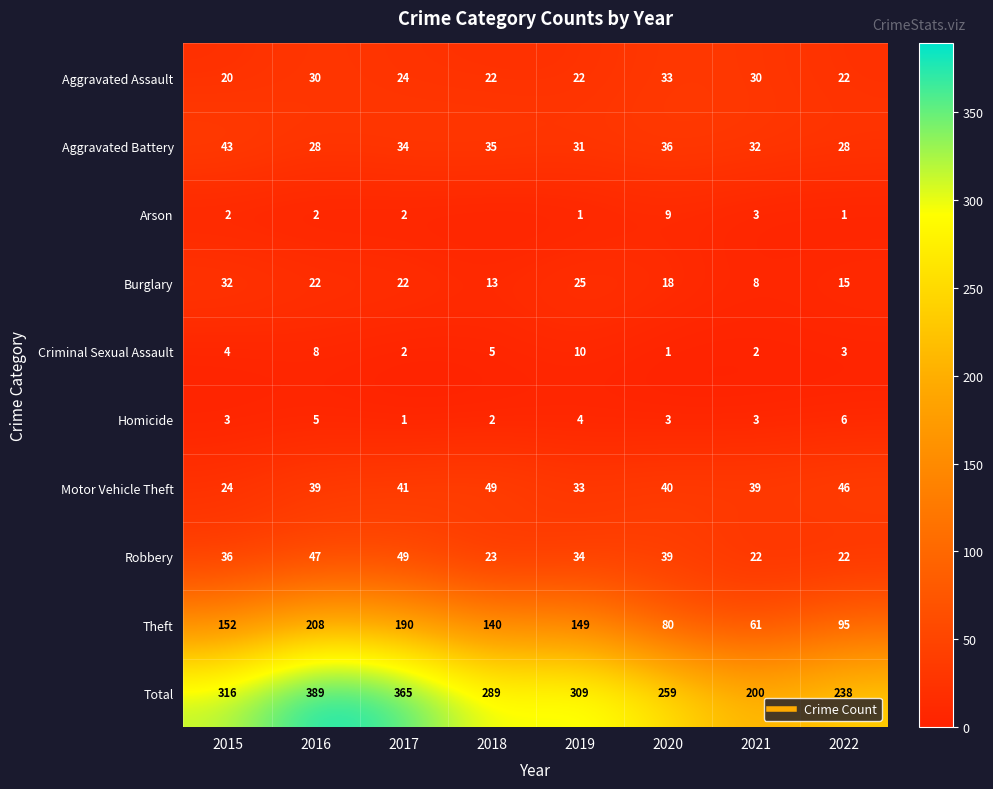

At which label does Motor Vehicle Theft first exceed 40?

2017